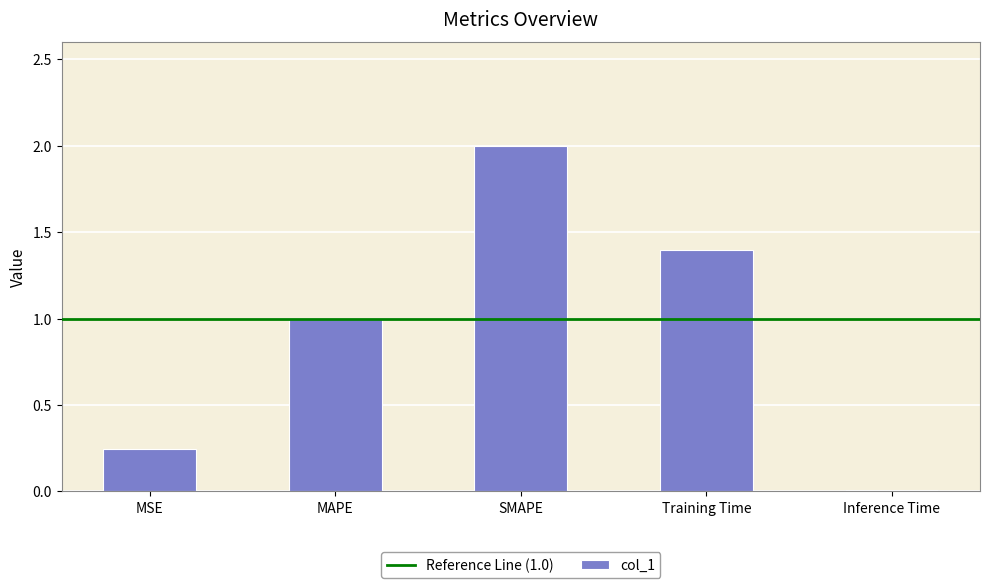

The value at SMAPE is 1.4. True or false?

False